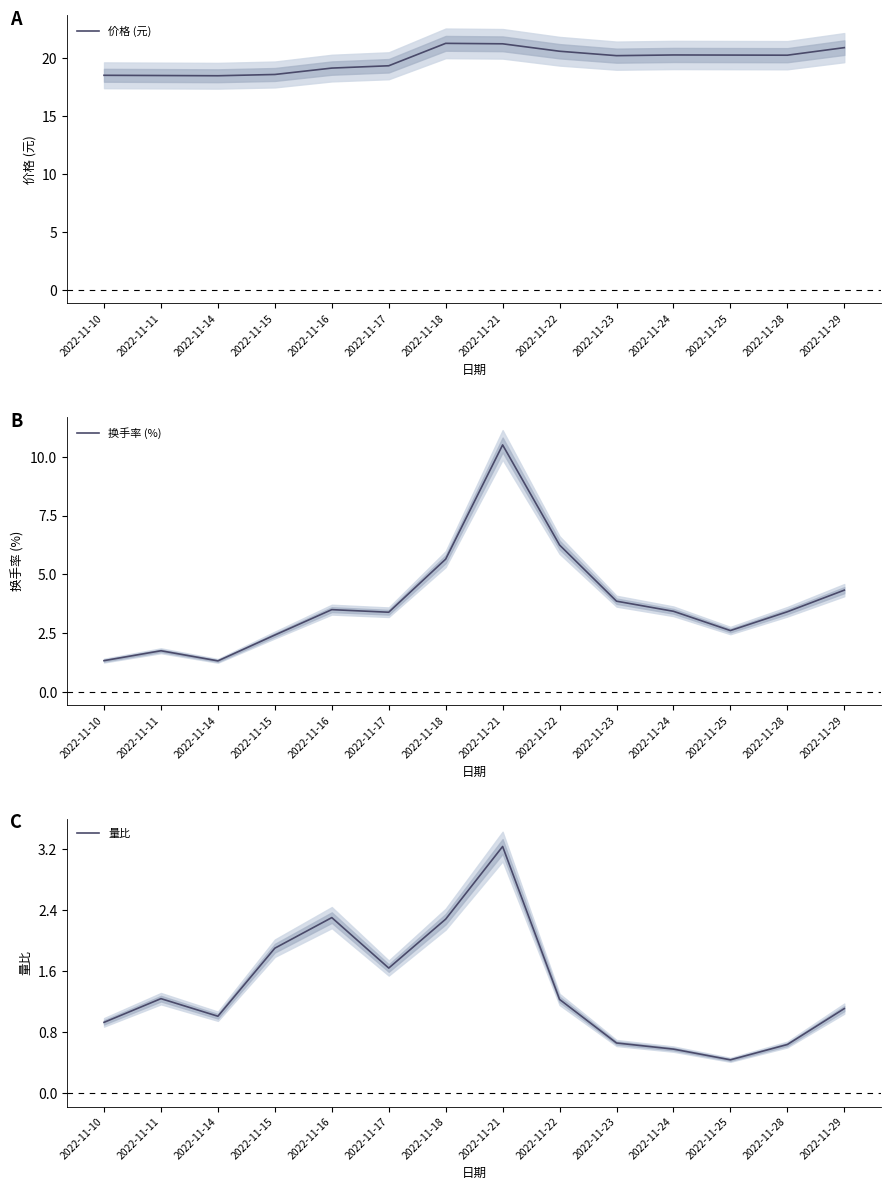

Which series changed the most between 2022-11-22 and 2022-11-24?

换手率 (%)